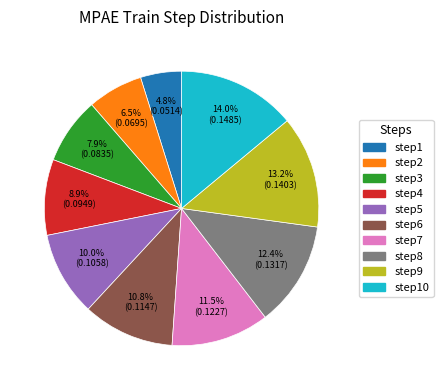

Is the sum of step10 and step8 greater than half?

No